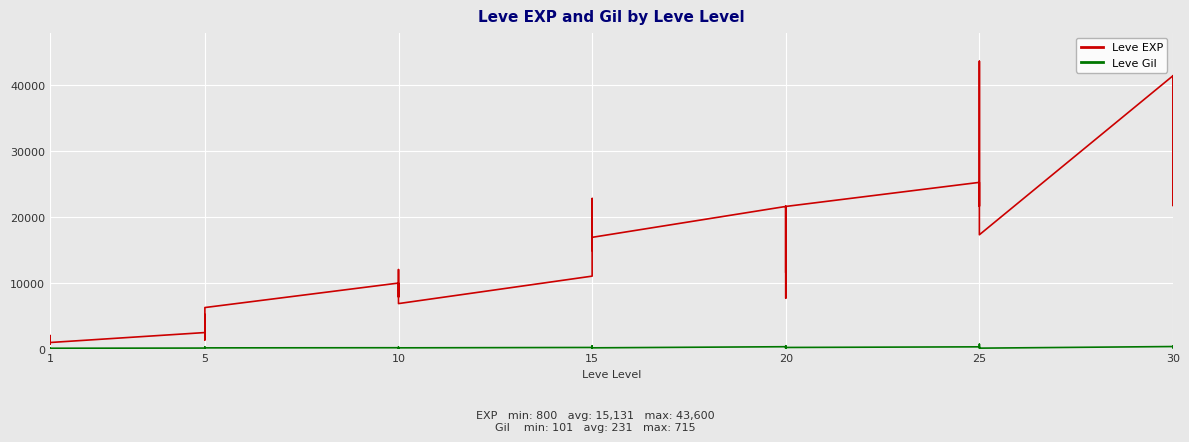

How many values in the Leve EXP series exceed 12030?

19